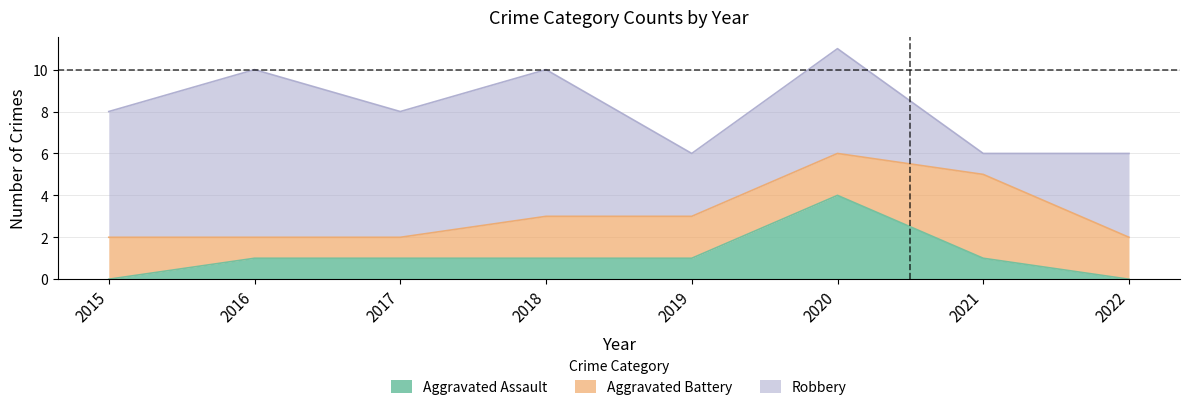

Reading left to right, extract all data points from this chart.

Aggravated Assault: 0	1	1	1	1	4	1	0
Aggravated Battery: 2	1	1	2	2	2	4	2
Robbery: 6	8	6	7	3	5	1	4